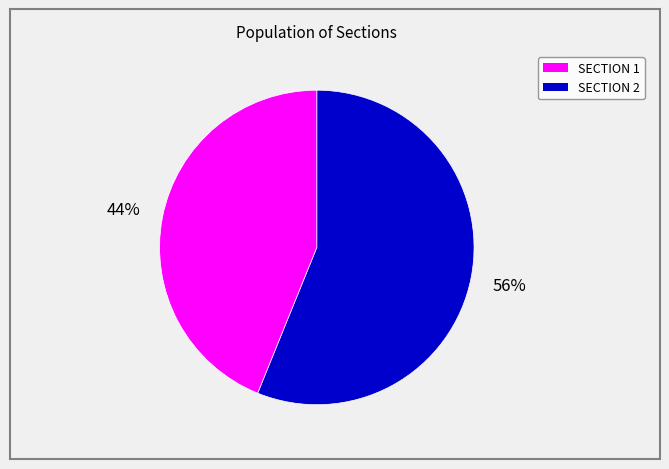

Does any single category account for the majority?

Yes